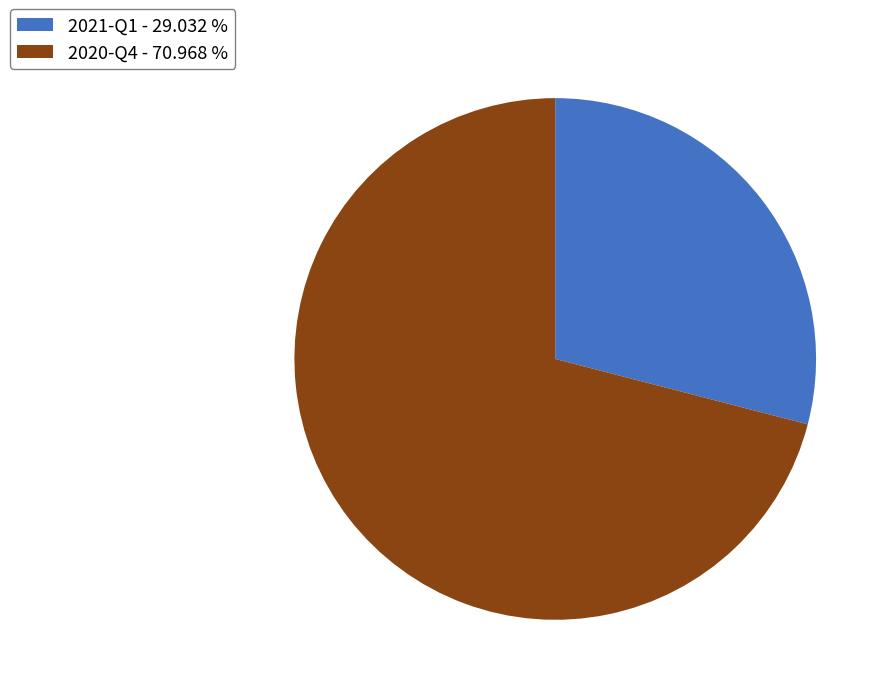

What is the ratio of the value at 2020-Q4 to the value at 2021-Q1?

2.4